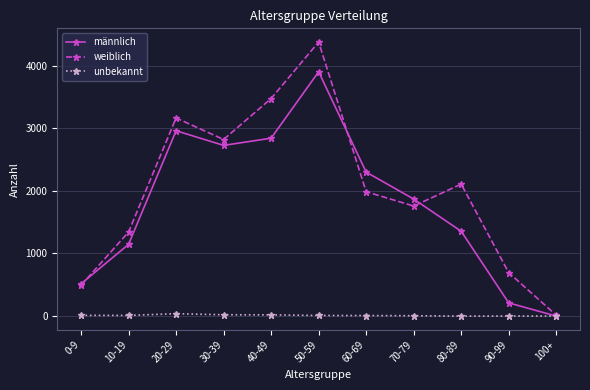

What is the maximum value shown in the chart?

4378